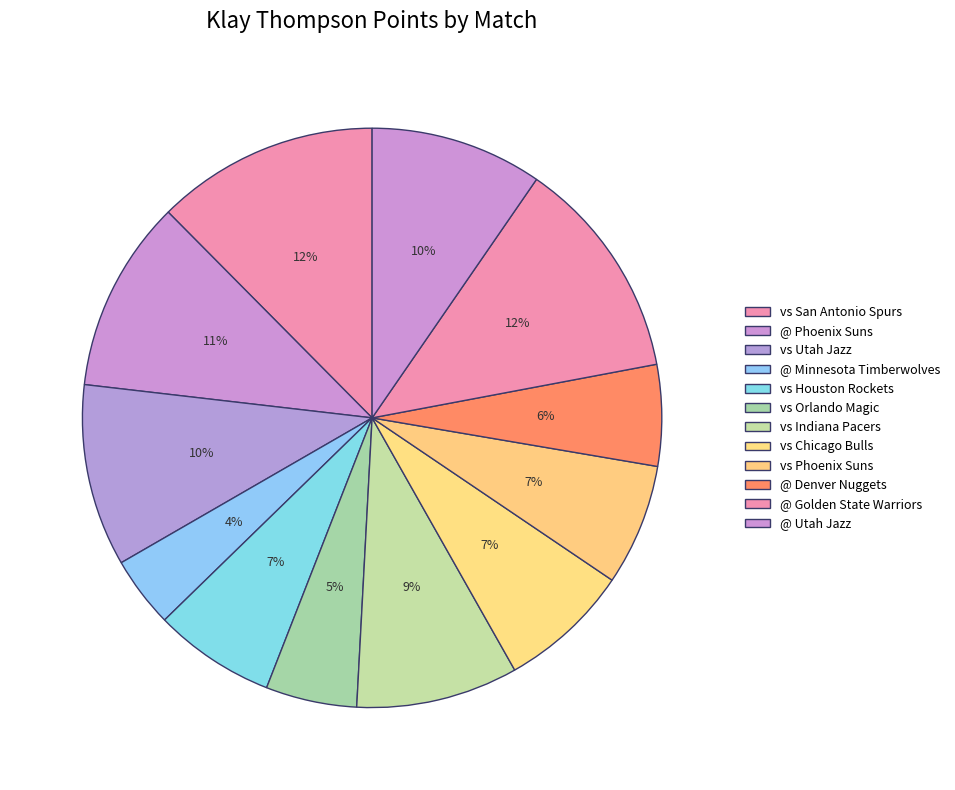

To the nearest percent, what is the combined percentage of vs Phoenix Suns and vs Indiana Pacers?

16%